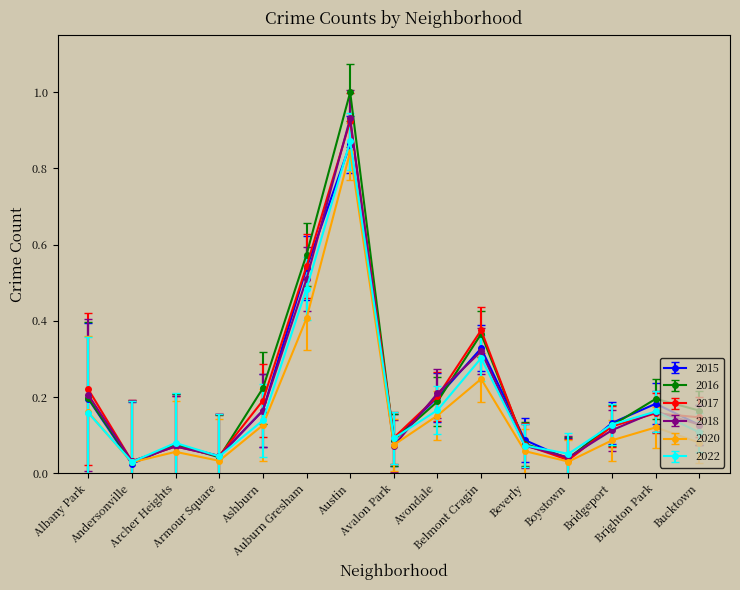

Which series has the largest range (max minus min)?

2016